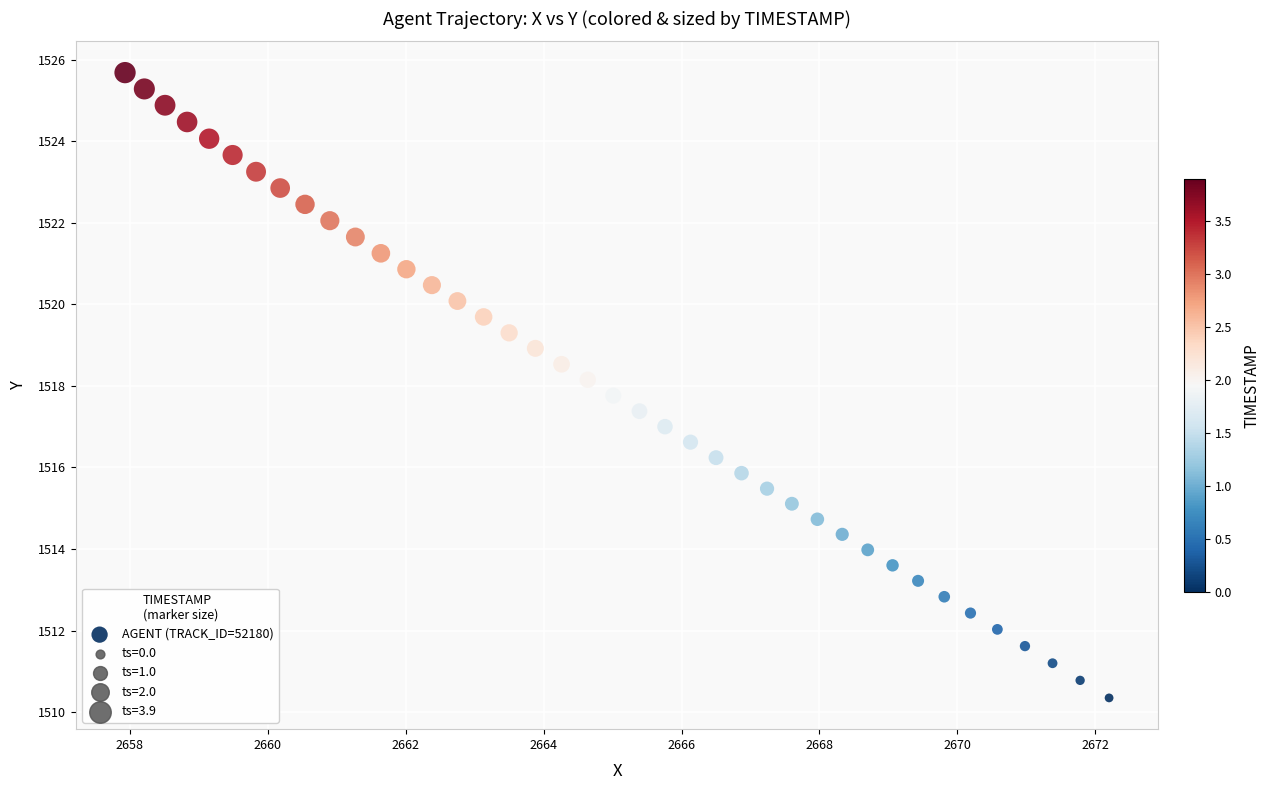

What is the range of Y values (max minus min)?

15.3